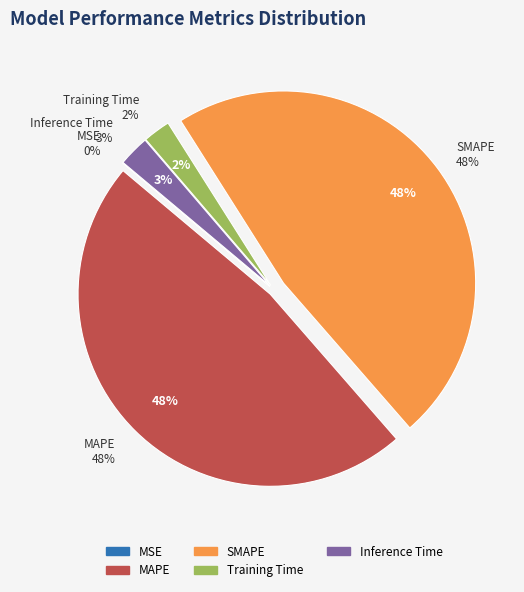

Is it true that Inference Time is 8% of the pie?

False